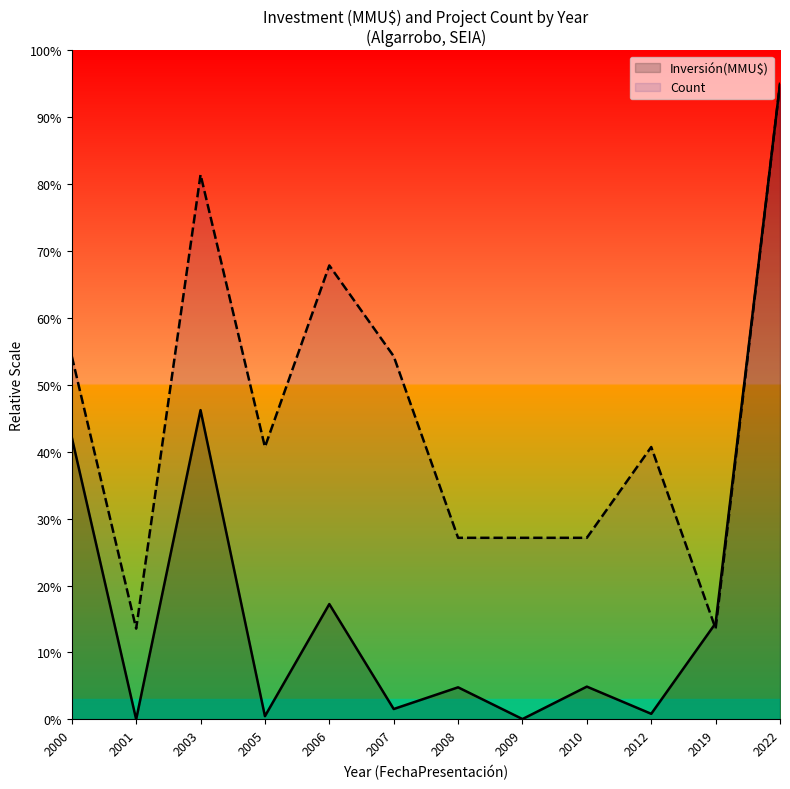

True or false: Count has a value of 2.8 at 2019.

False